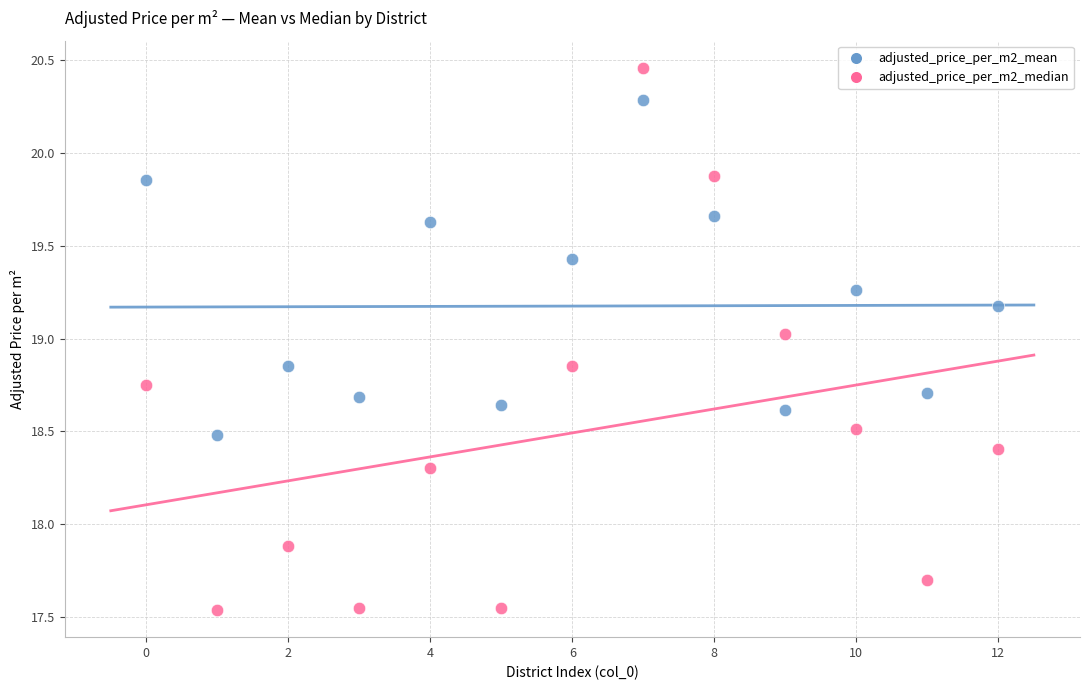

Which series contains the lowest Y value?

adjusted_price_per_m2_median